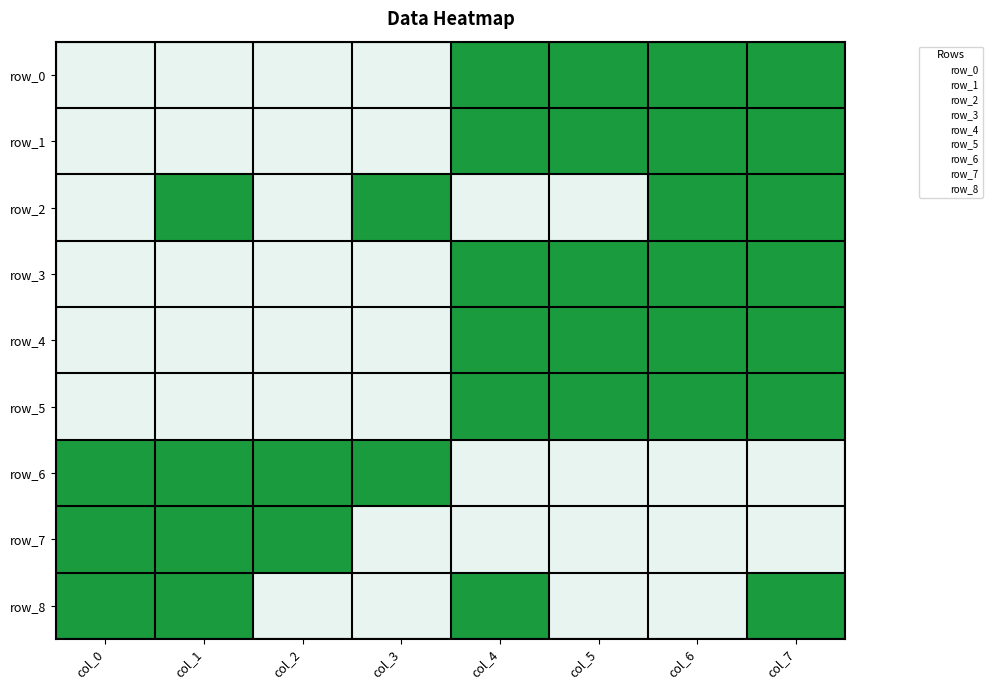

The row_8 series shows 1 at col_6. True or false?

False